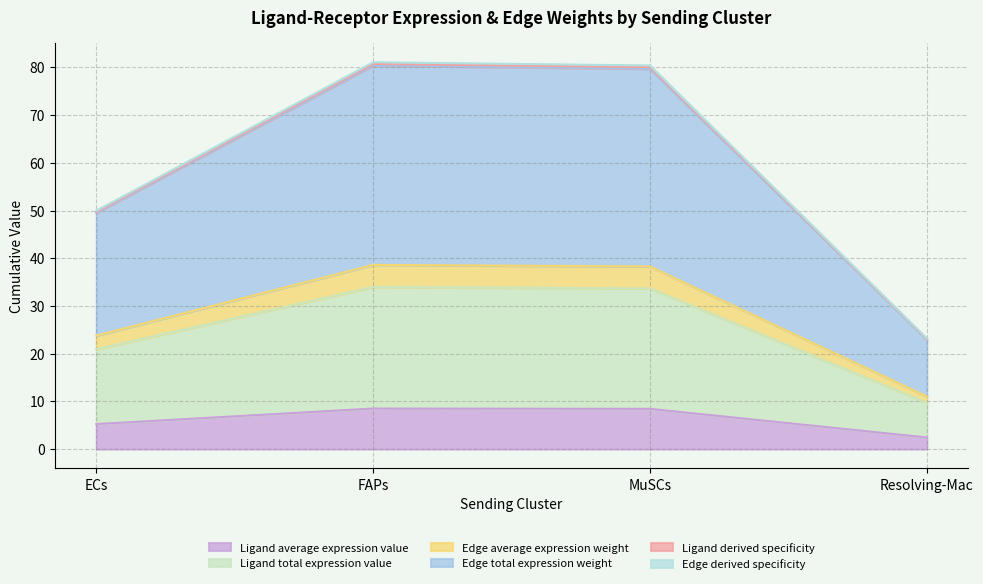

At which category does Ligand average expression value reach its first local peak?

FAPs